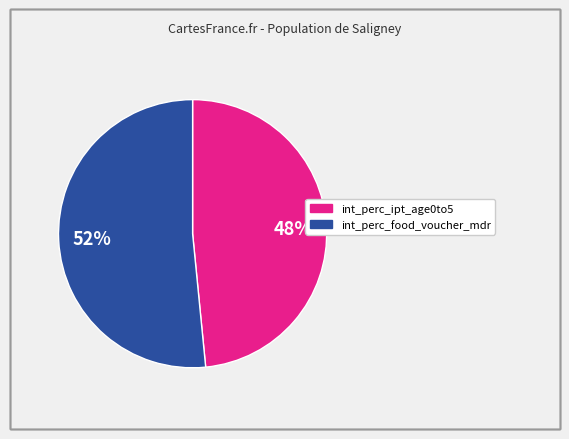

To the nearest percent, what is the average slice percentage?

50%